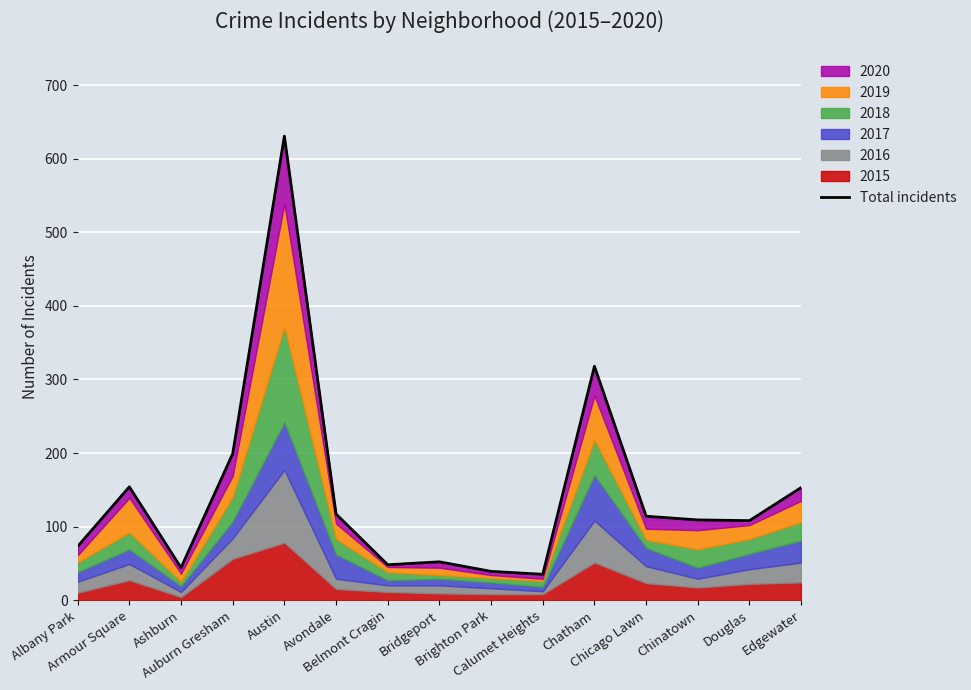

What is the ratio of the value at Chicago Lawn to the value at Auburn Gresham?

0.6